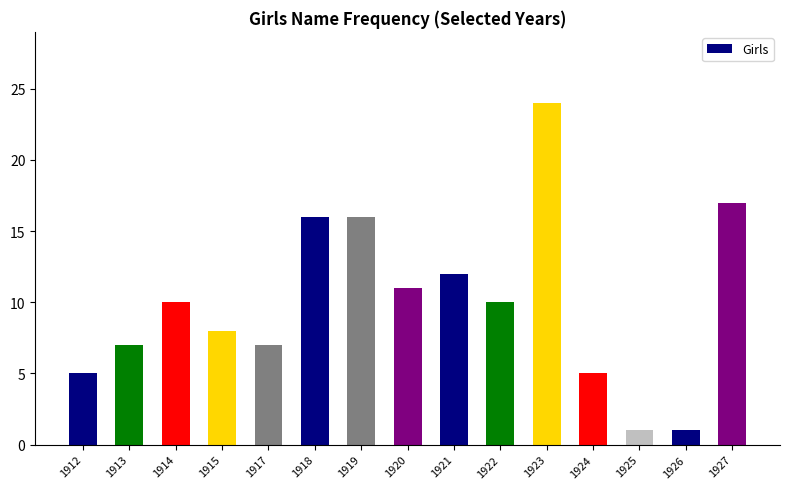

True or false: the data shows 8 at 1924.

False